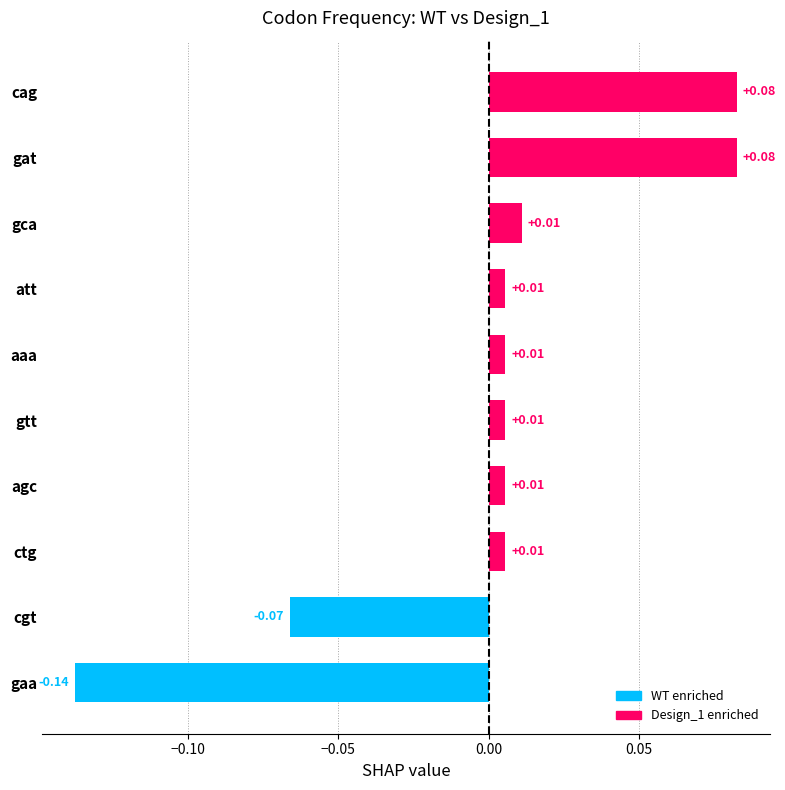

Which category has the lowest value across all series?

gaa